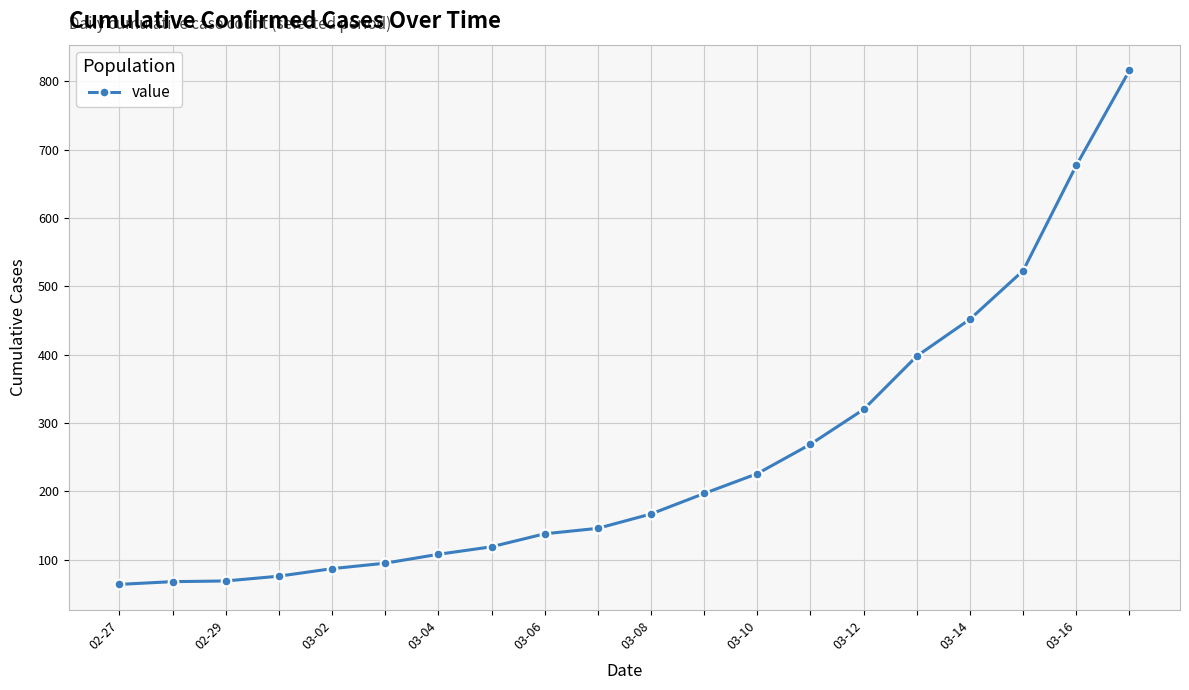

What is the minimum value shown in the chart?

64